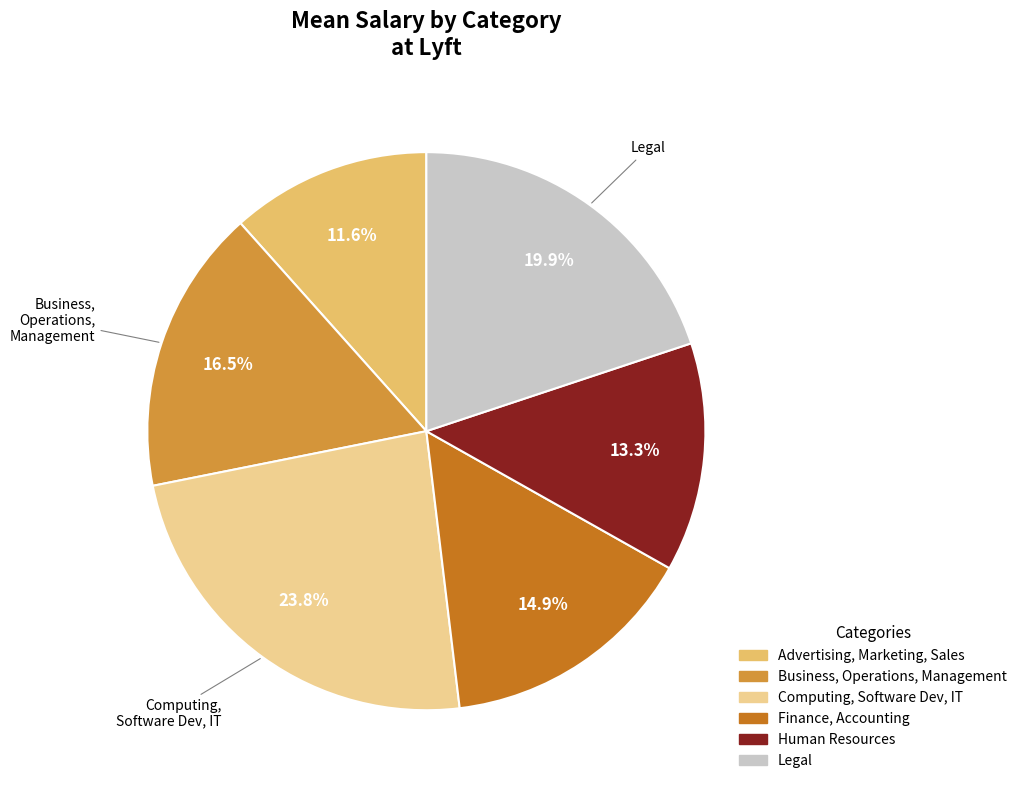

Is there a majority slice in this chart?

No